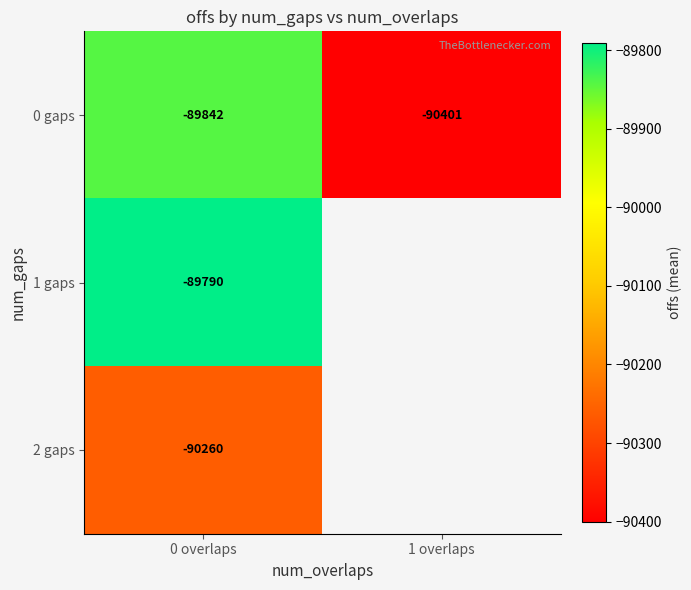

At 0 overlaps, list the series in order from largest to smallest.

1 gaps, 0 gaps, 2 gaps